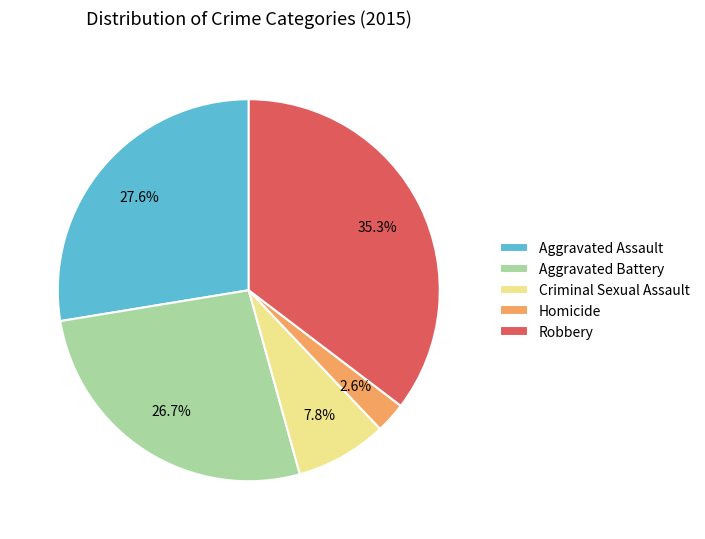

How much of the chart is everything except Criminal Sexual Assault?

92.2%